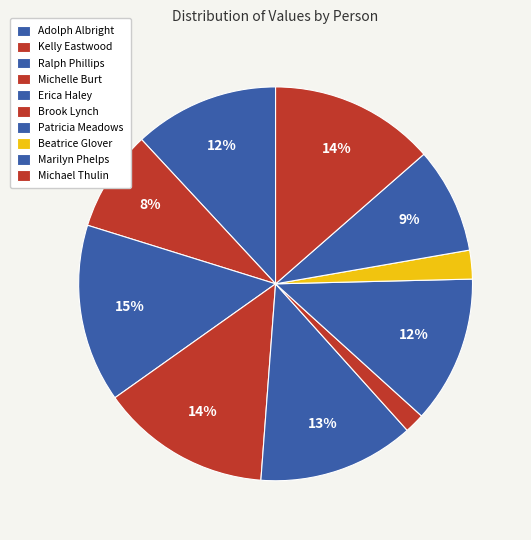

The Marilyn Phelps slice represents 9% of the pie. True or false?

True